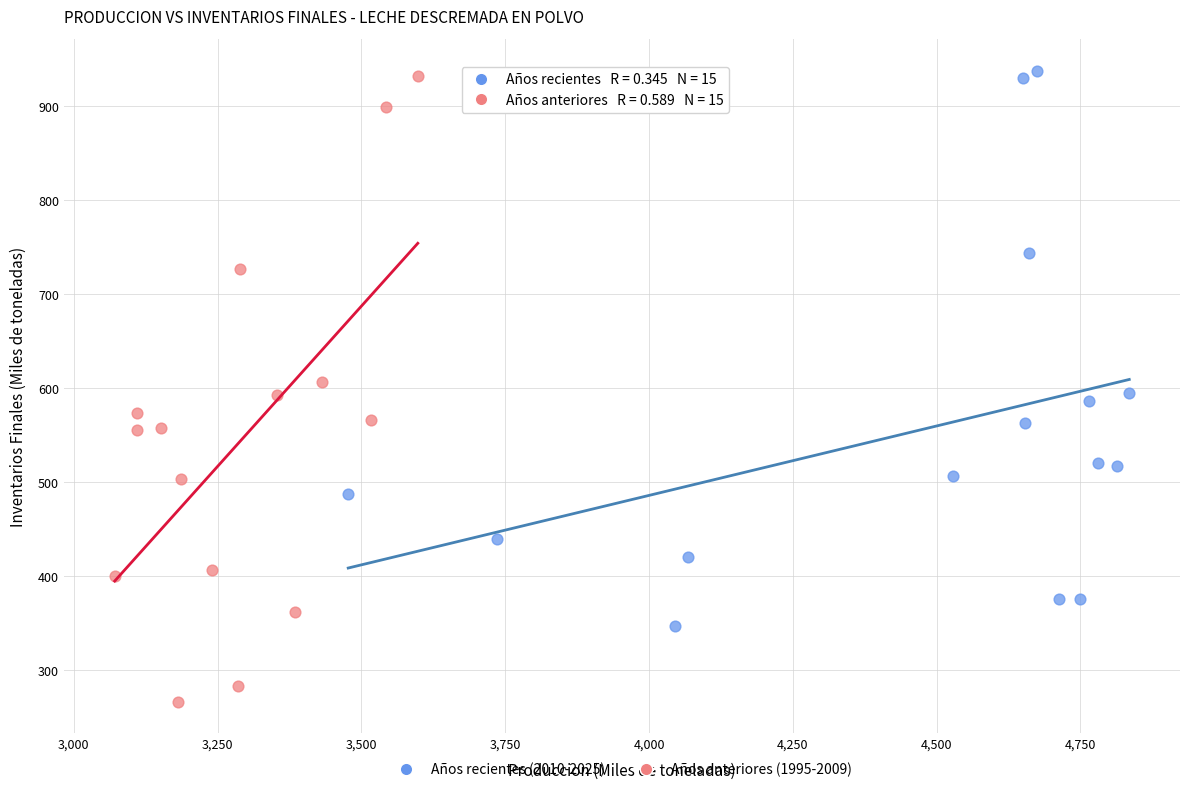

Which series has the widest spread of Y values?

Años anteriores (1995-2009)